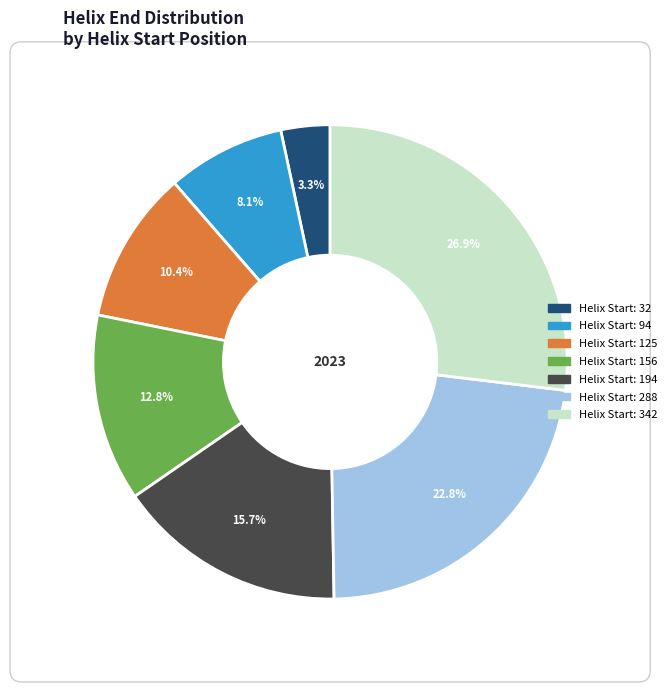

Is there any slice that represents more than half of the pie?

No